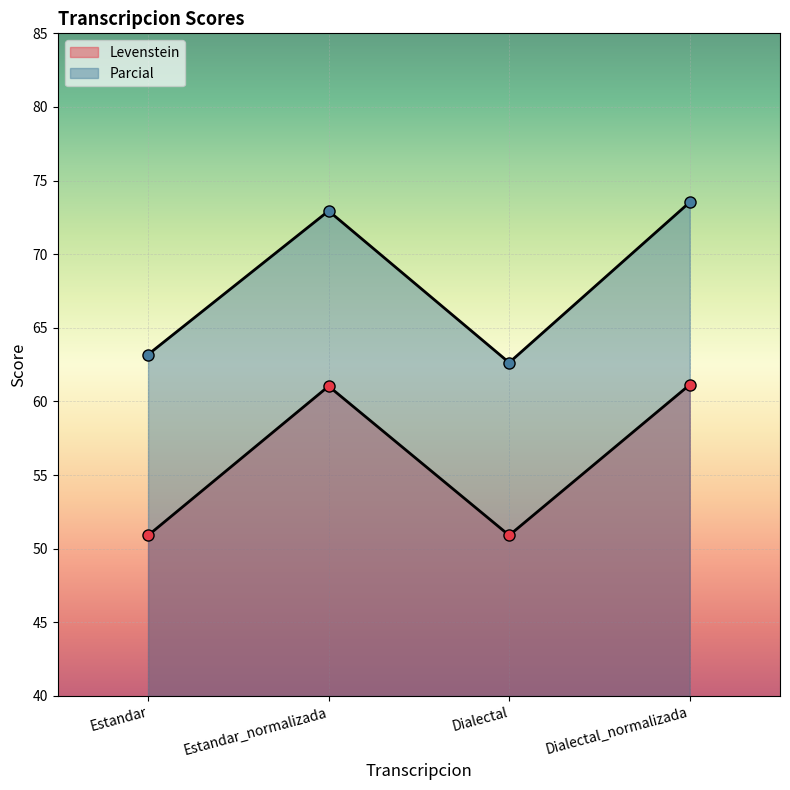

At which category is the sum across all series the highest?

Dialectal_normalizada